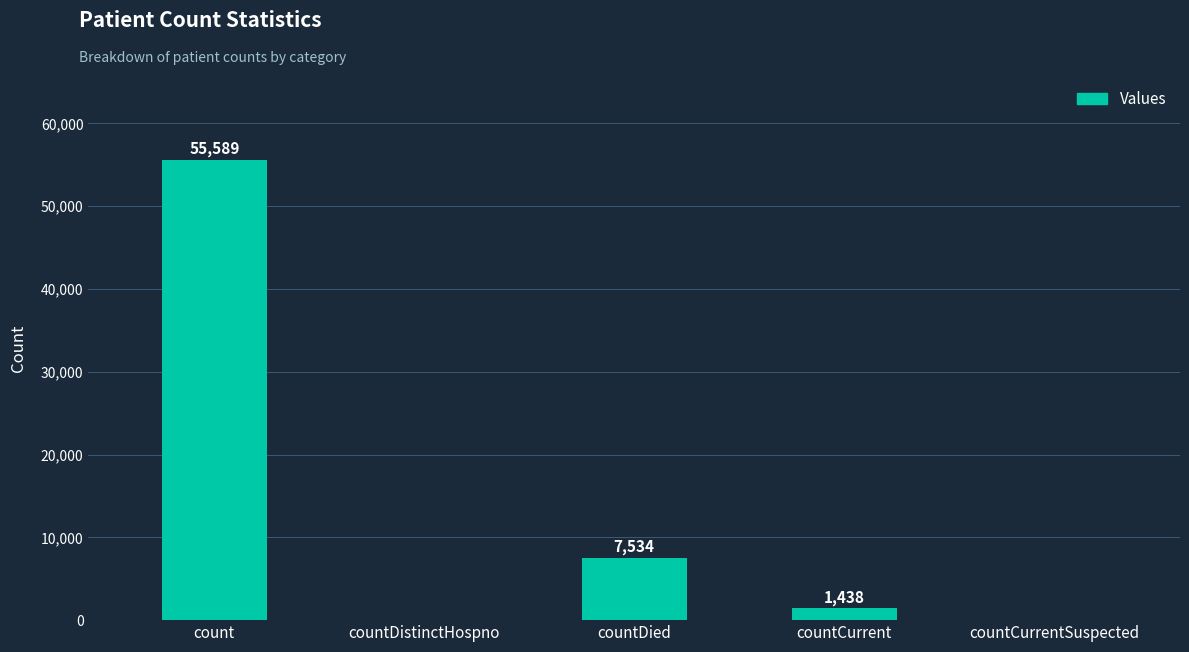

Reading left to right, transcribe all the data shown in this chart.

count=55589	countDistinctHospno=0	countDied=7534	countCurrent=1438	countCurrentSuspected=0